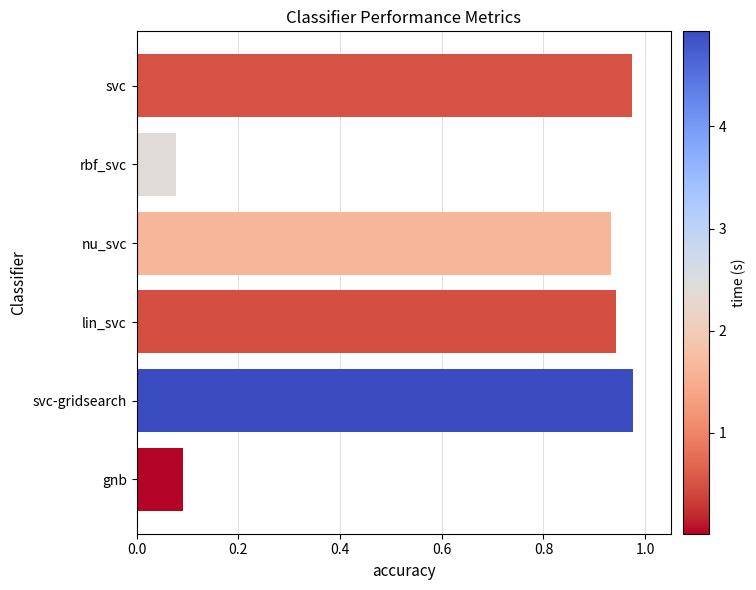

What position from the bottom is svc?

6